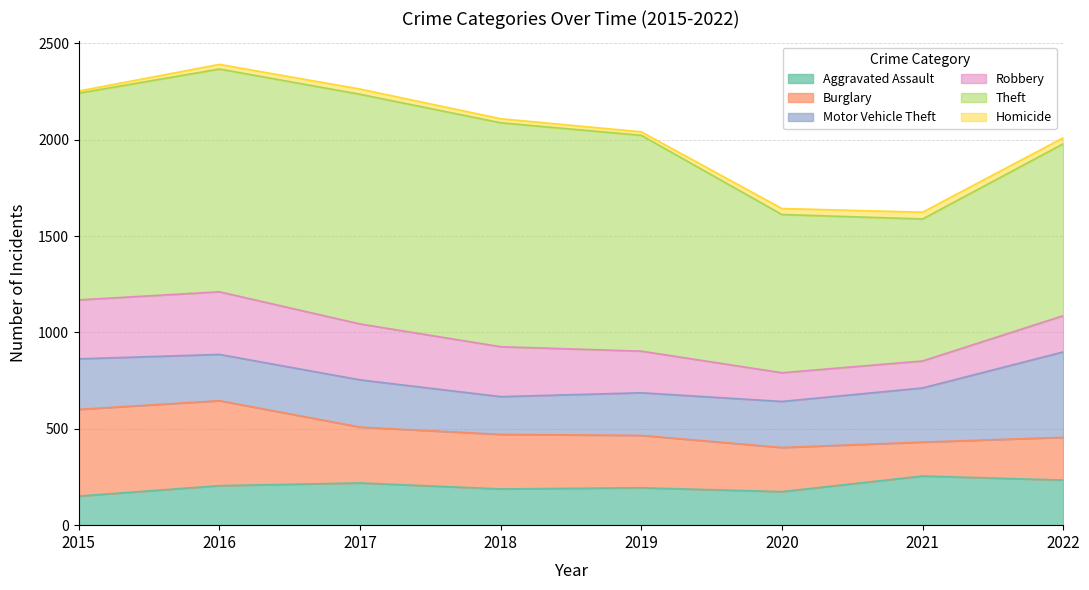

Rank the categories by Robbery value from lowest to highest.

2021, 2020, 2022, 2019, 2018, 2017, 2015, 2016